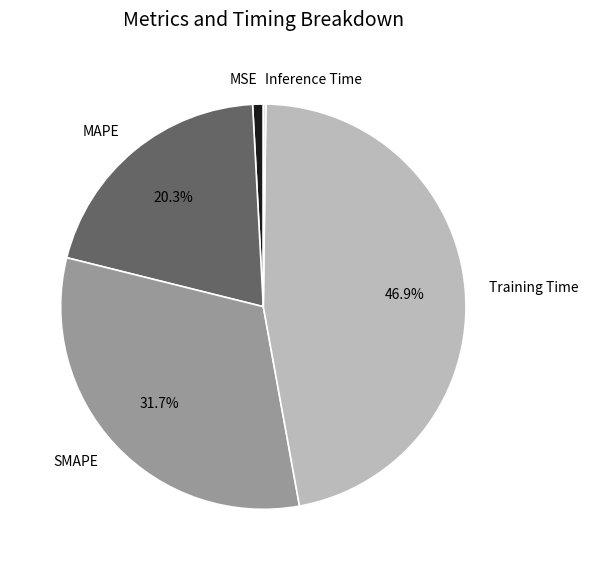

Does any single category account for the majority?

No